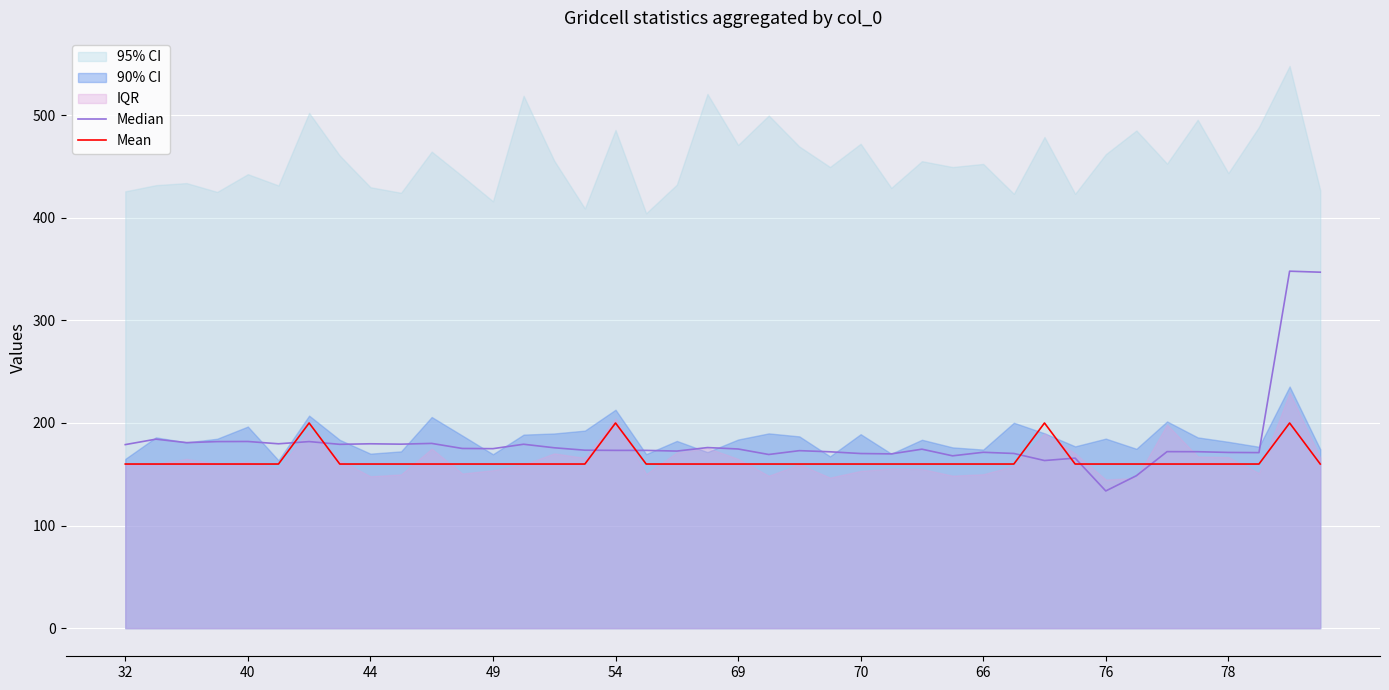

What is the minimum value for Mean?

160.0